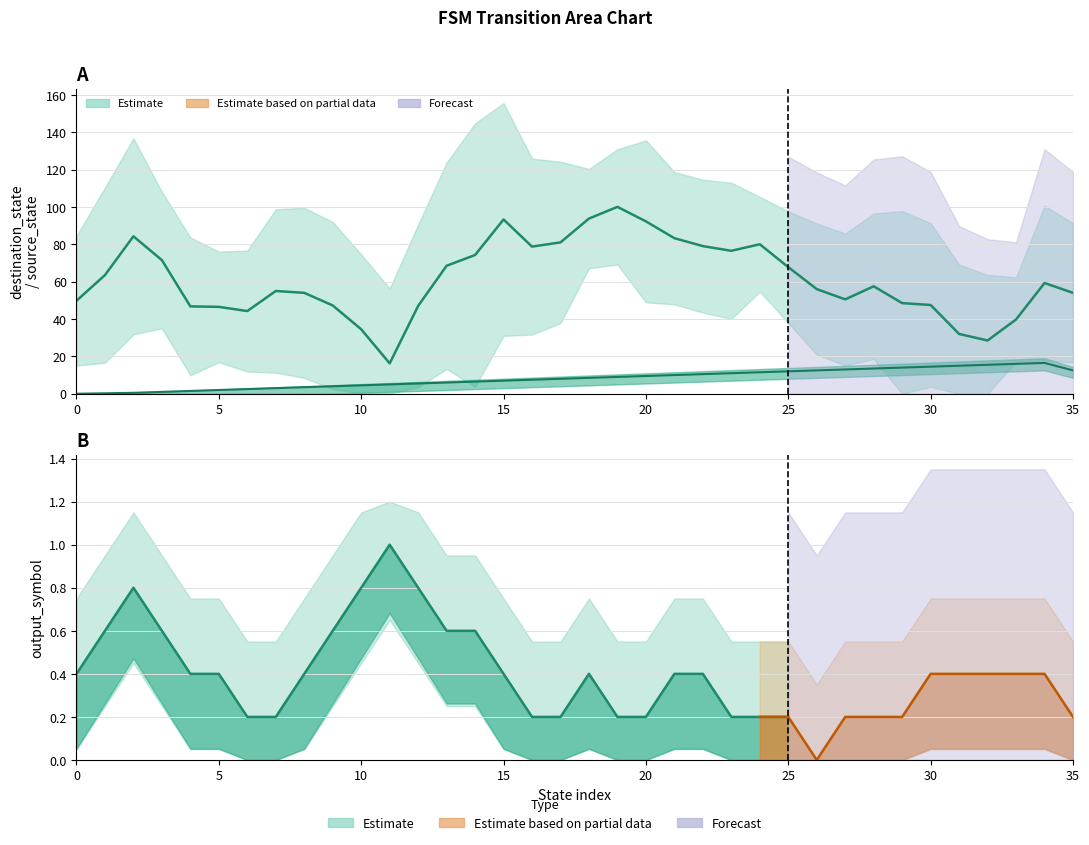

True or false: x has a value of 1 at x.

False